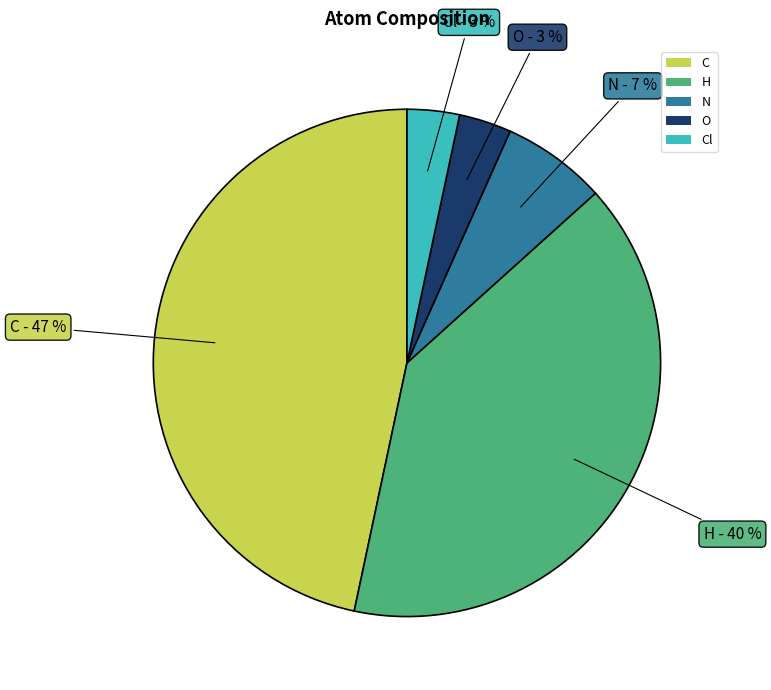

What is the largest slice in the pie chart?

C